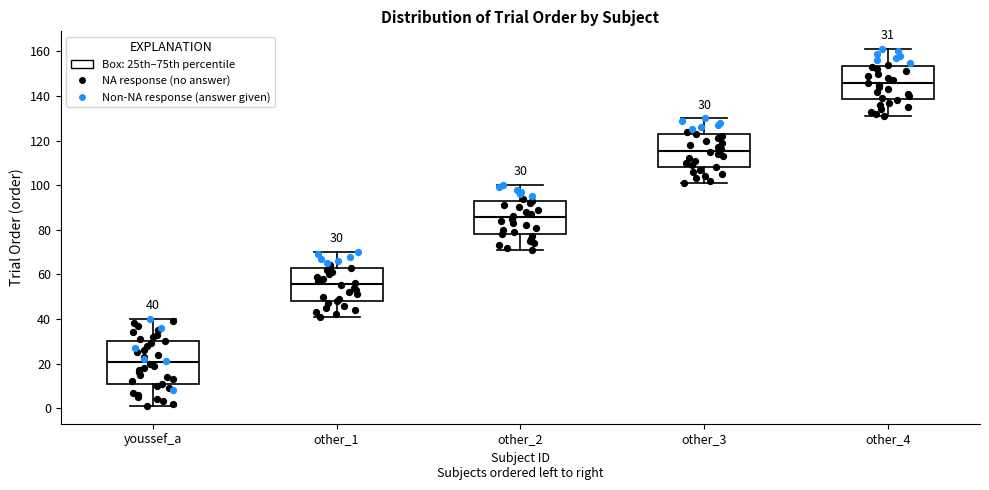

Which box has the lowest median line?

youssef_a